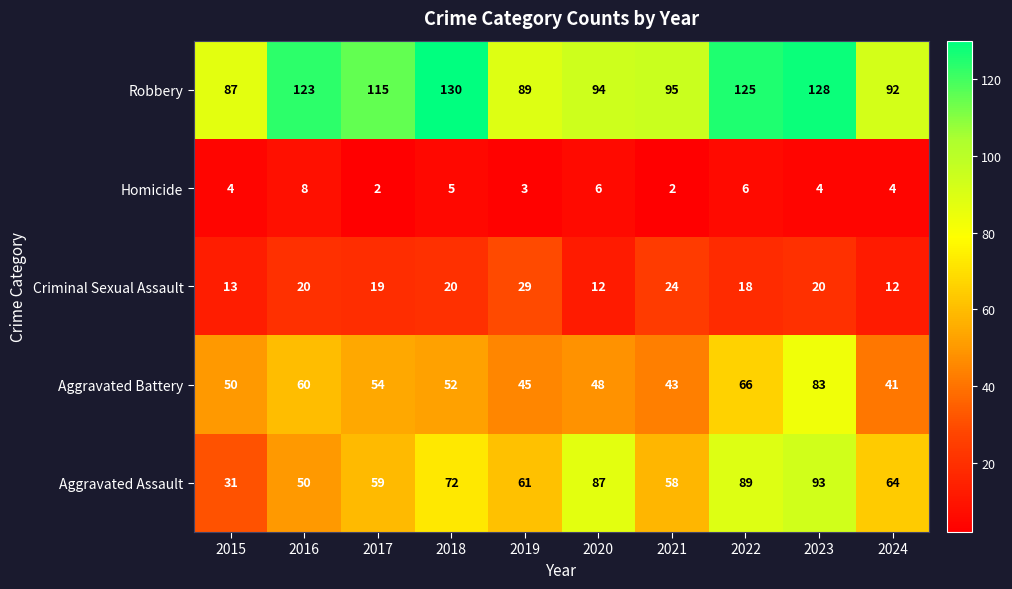

Where does the Aggravated Assault series first go above 64?

2018